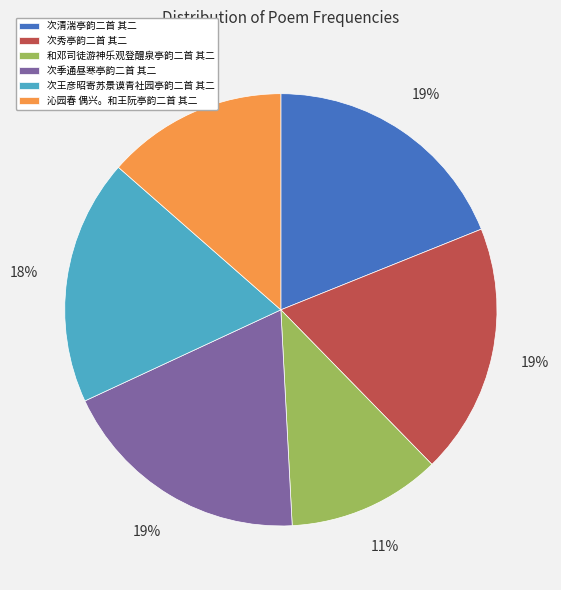

Which slice is the smallest?

和邓司徒游神乐观登醴泉亭韵二首 其二